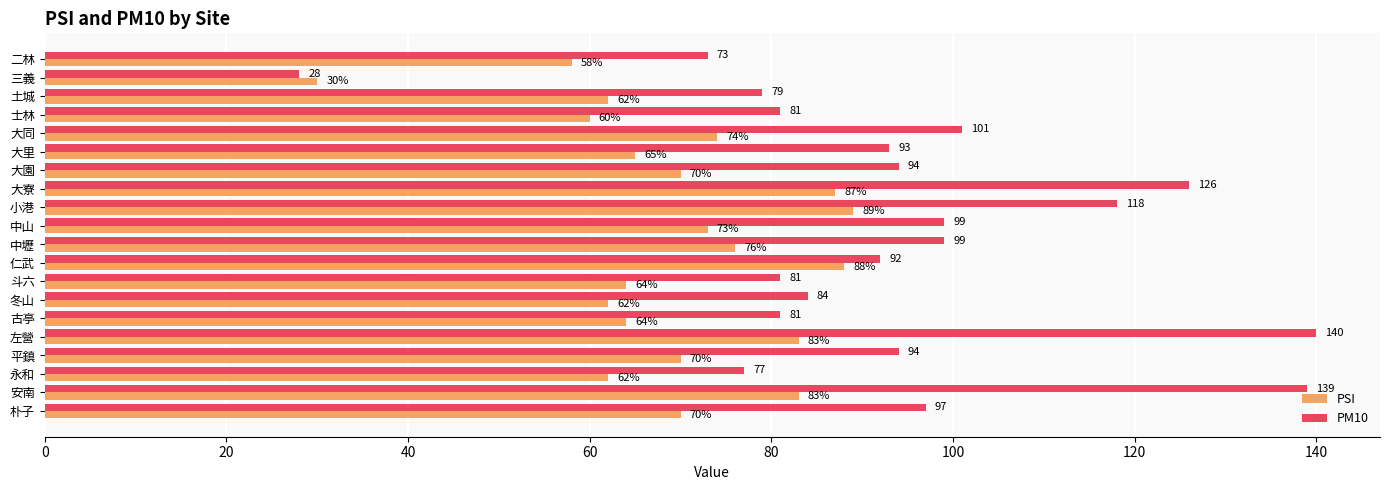

What is the difference between the second highest and minimum values in the PM10 series?

111